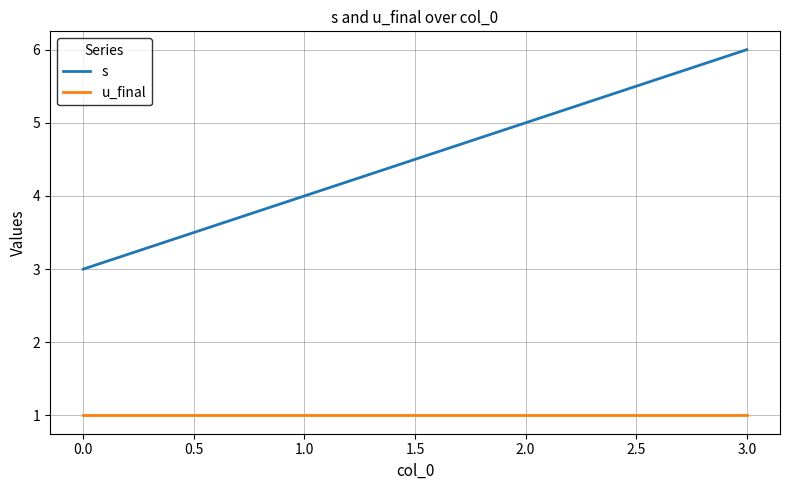

The value of s at 0.0 is 1. True or false?

False